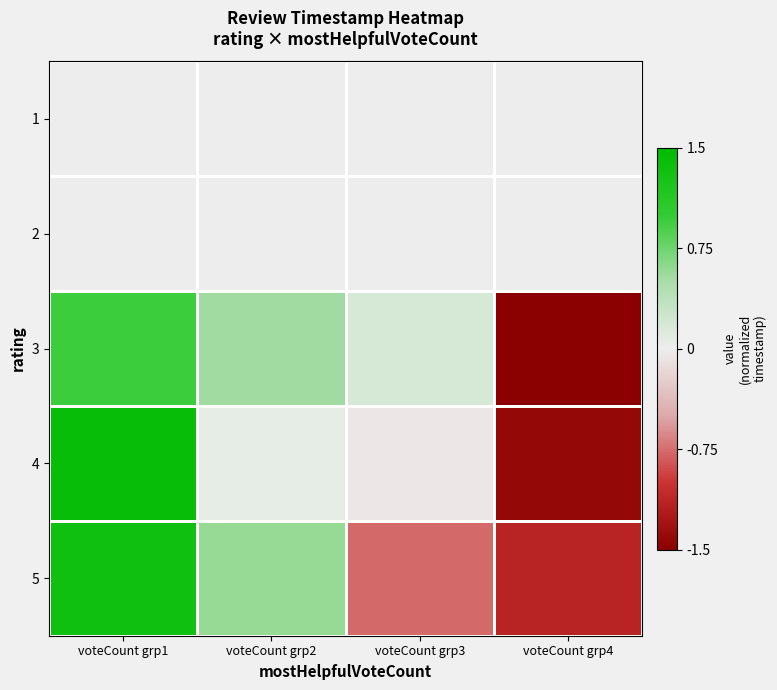

What is the greatest value displayed?

1.4